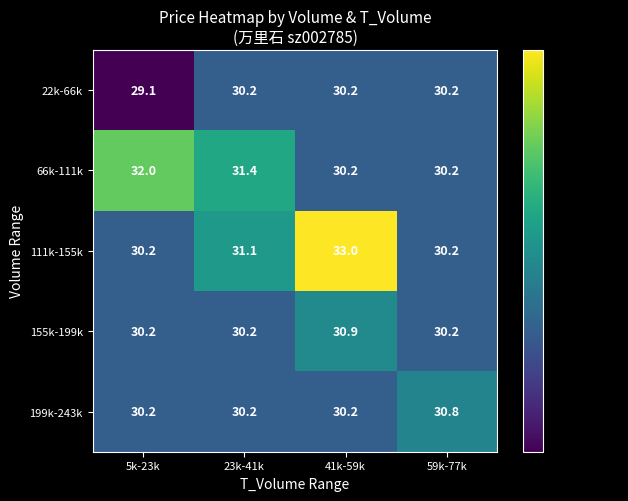

What is the difference between the maximum and minimum values in the 66k-111k series?

1.8